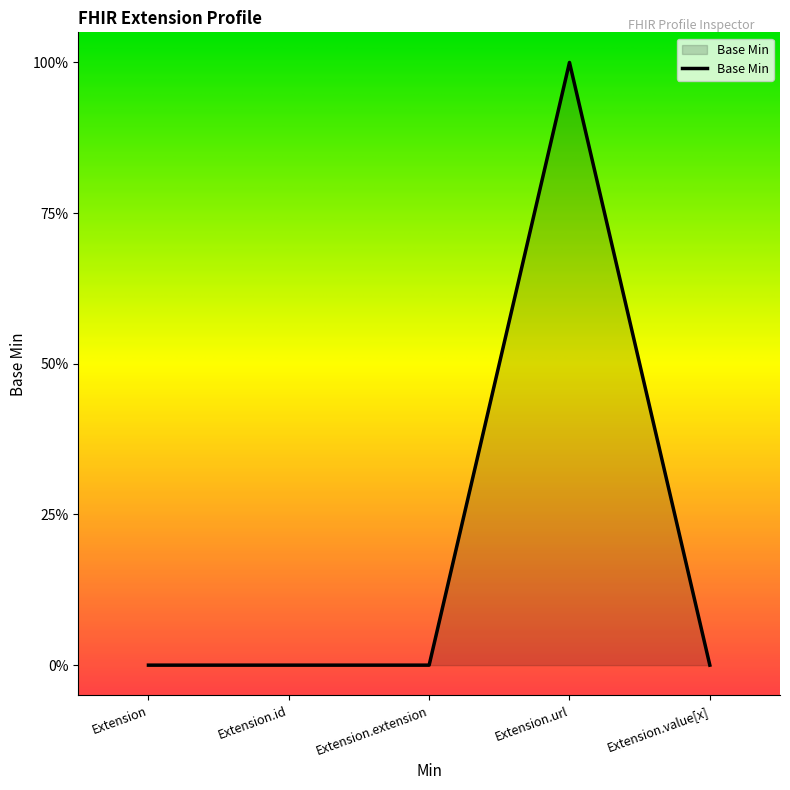

Reading left to right, transcribe all the data shown in this chart.

0	0	0	1	0